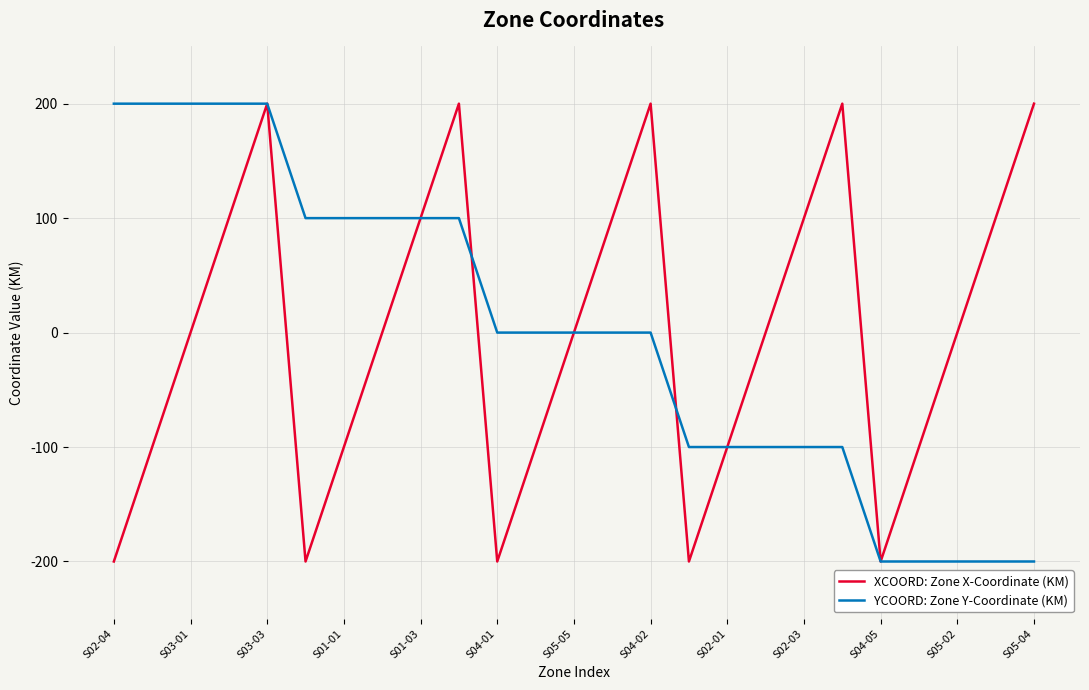

Reading right to left, list all the values displayed in this chart.

XCOORD: Zone X-Coordinate (KM): 200	100	0	-100	-200	200	100	0	-100	-200	200	100	0	-100	-200	200	100	0	-100	-200	200	100	0	-100	-200
YCOORD: Zone Y-Coordinate (KM): -200	-200	-200	-200	-200	-100	-100	-100	-100	-100	0	0	0	0	0	100	100	100	100	100	200	200	200	200	200